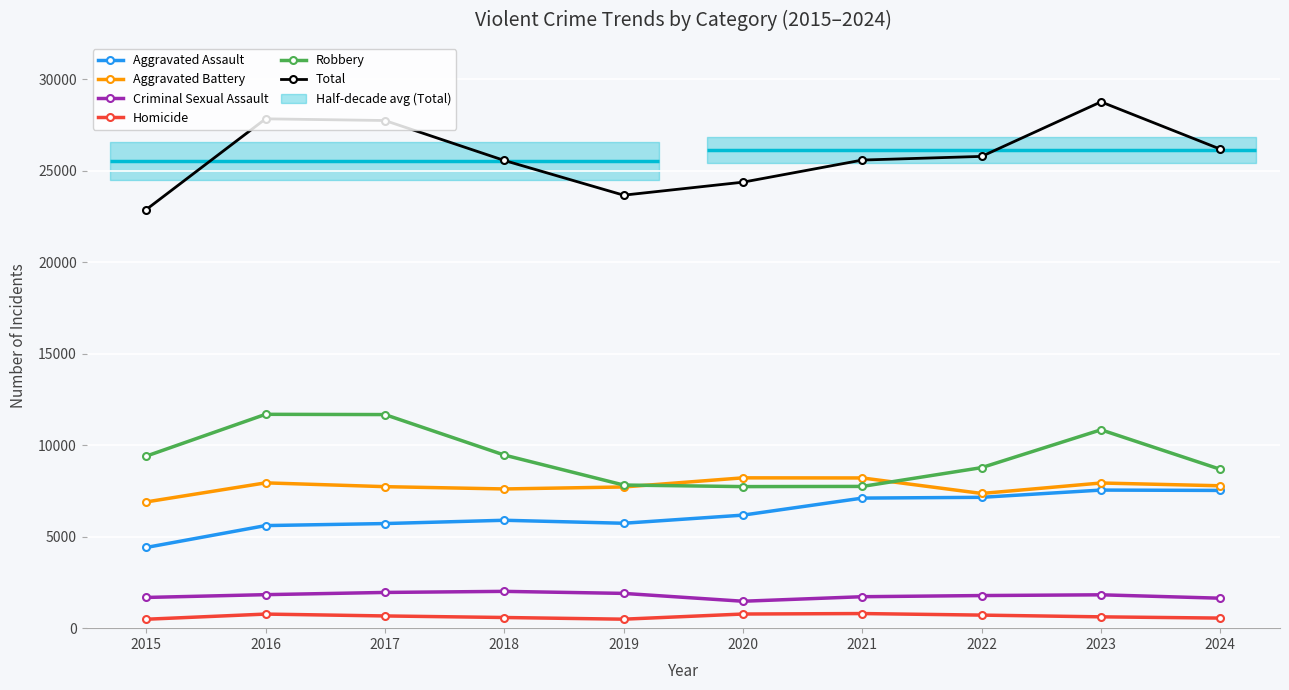

True or false: Robbery and Aggravated Battery intersect in this chart.

True